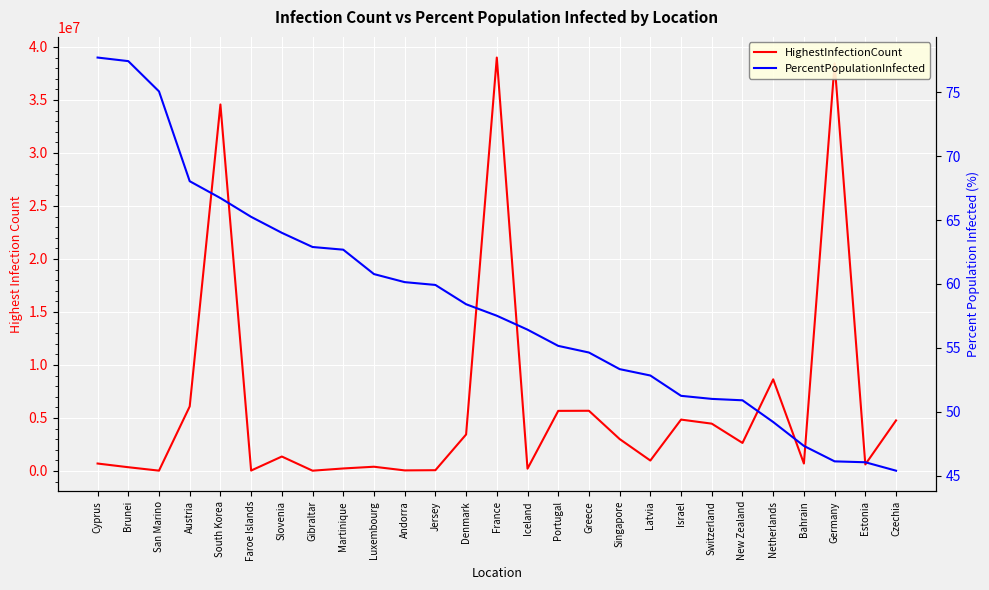

The HighestInfectionCount series shows 2191859.3 at Czechia. True or false?

False